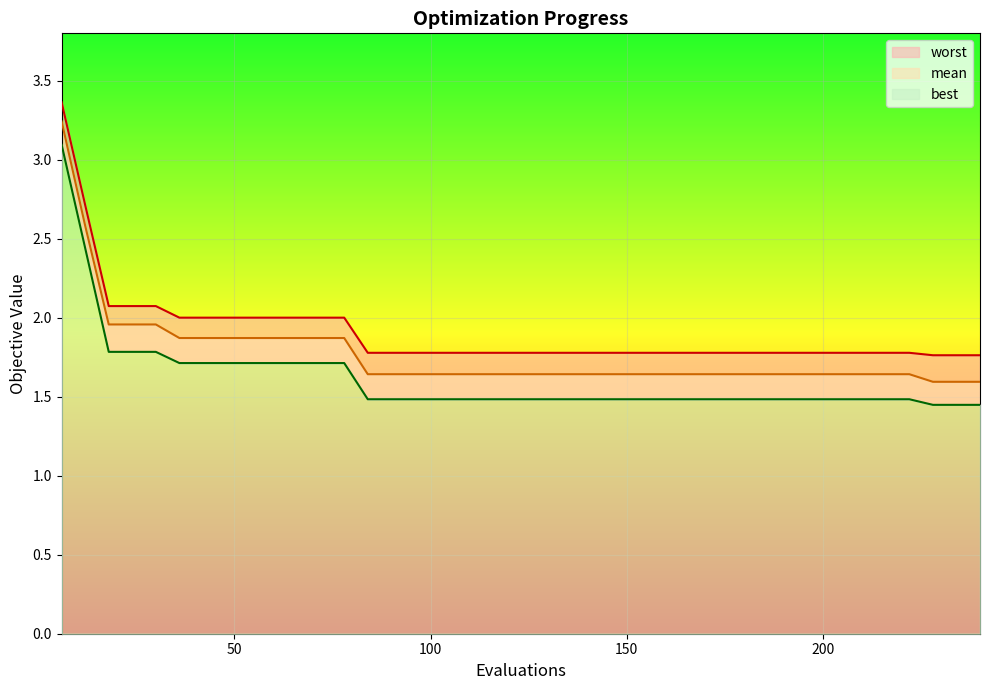

True or false: mean has more than 2 points higher than both neighbors.

False